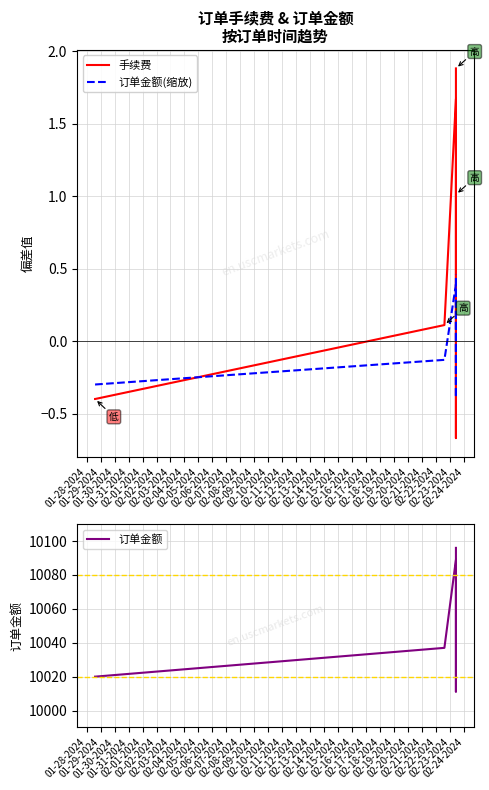

In 订单金额(缩放), how many points are higher than both neighbors (excluding endpoints)?

1